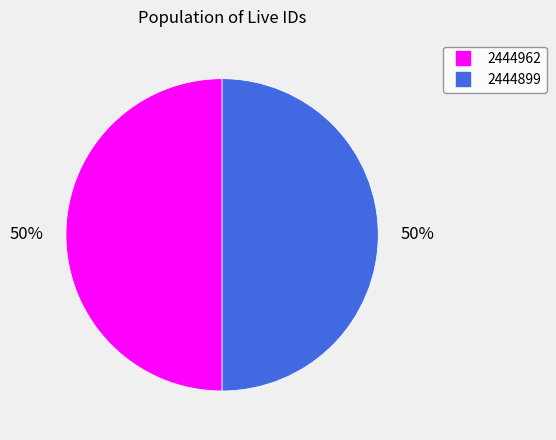

To the nearest percent, what is the combined percentage of 2444962 and 2444899?

100%